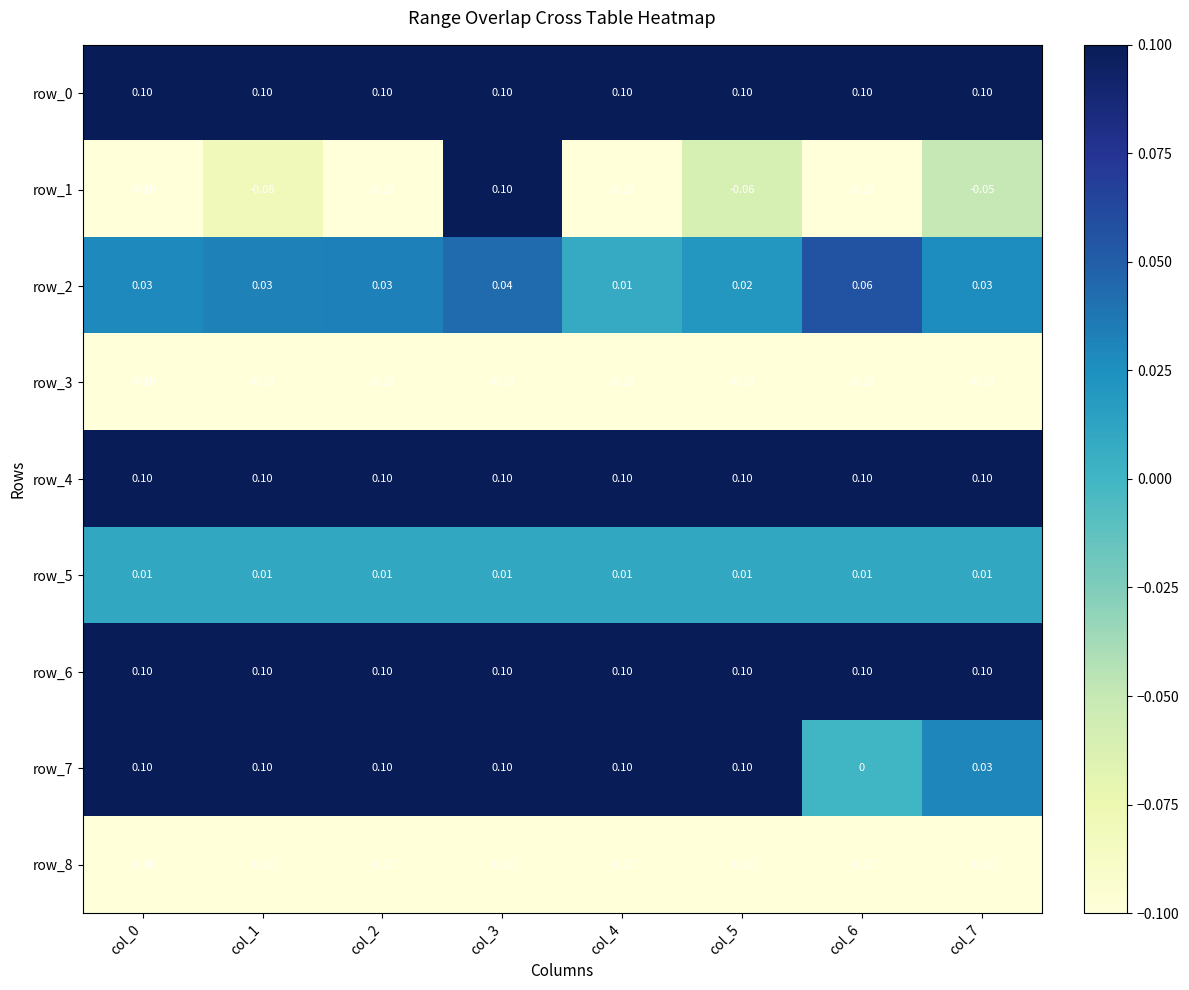

Which series changed the most between col_0 and col_5?

row_1